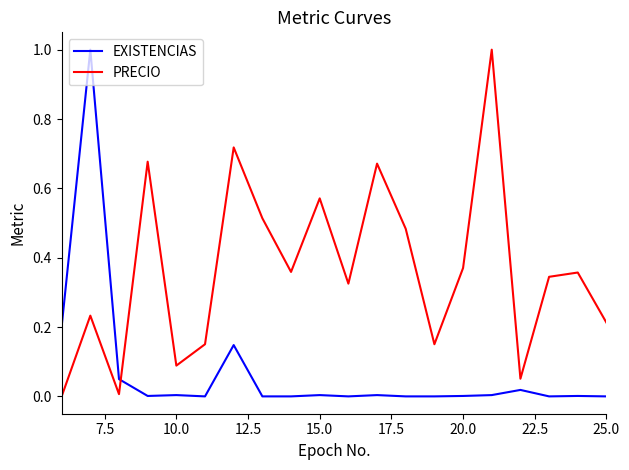

What is the highest value of the EXISTENCIAS series?

1.0